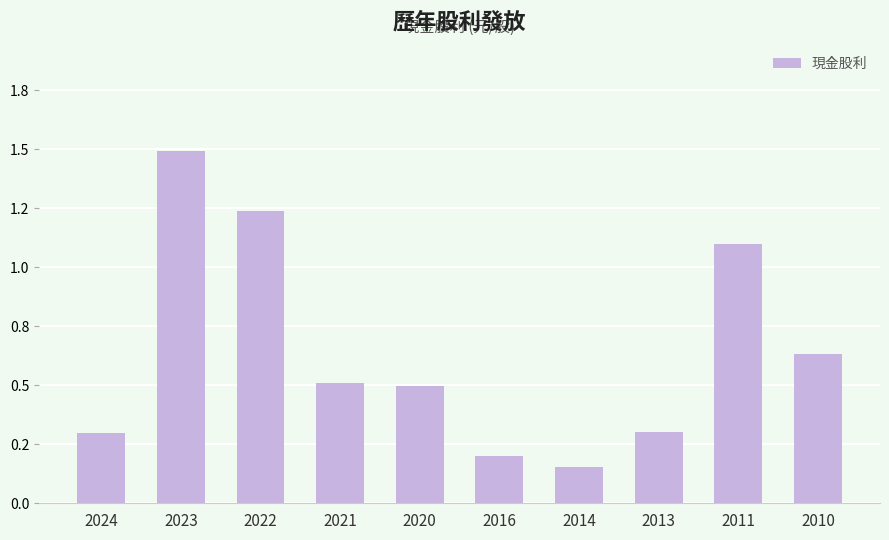

Reading left to right, list all the values displayed in this chart.

2024=0.3	2023=1.5	2022=1.2	2021=0.5	2020=0.5	2016=0.2	2014=0.2	2013=0.3	2011=1.1	2010=0.6